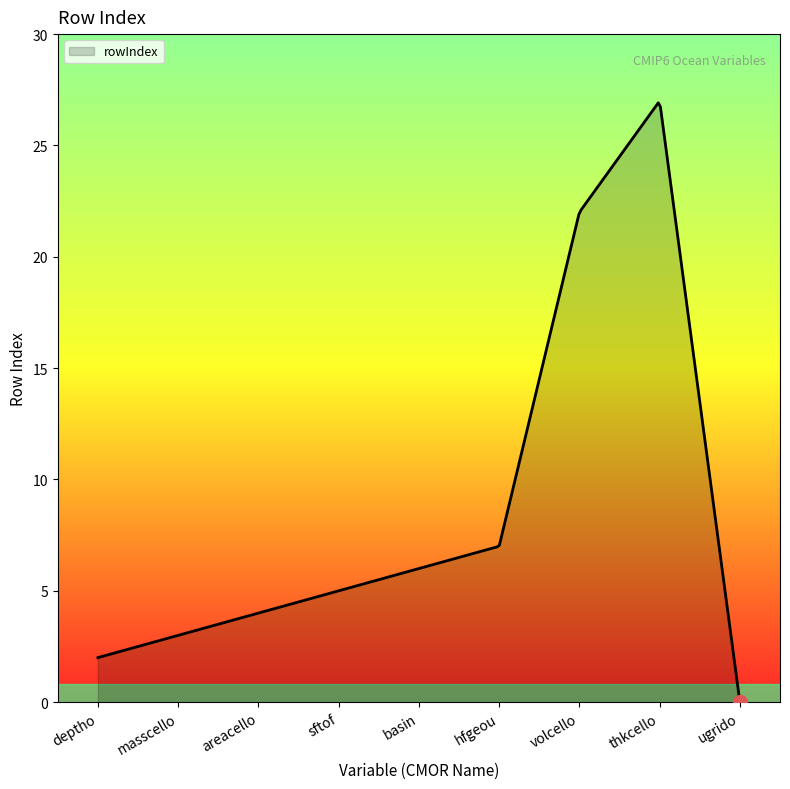

What is the greatest value displayed?

26.9